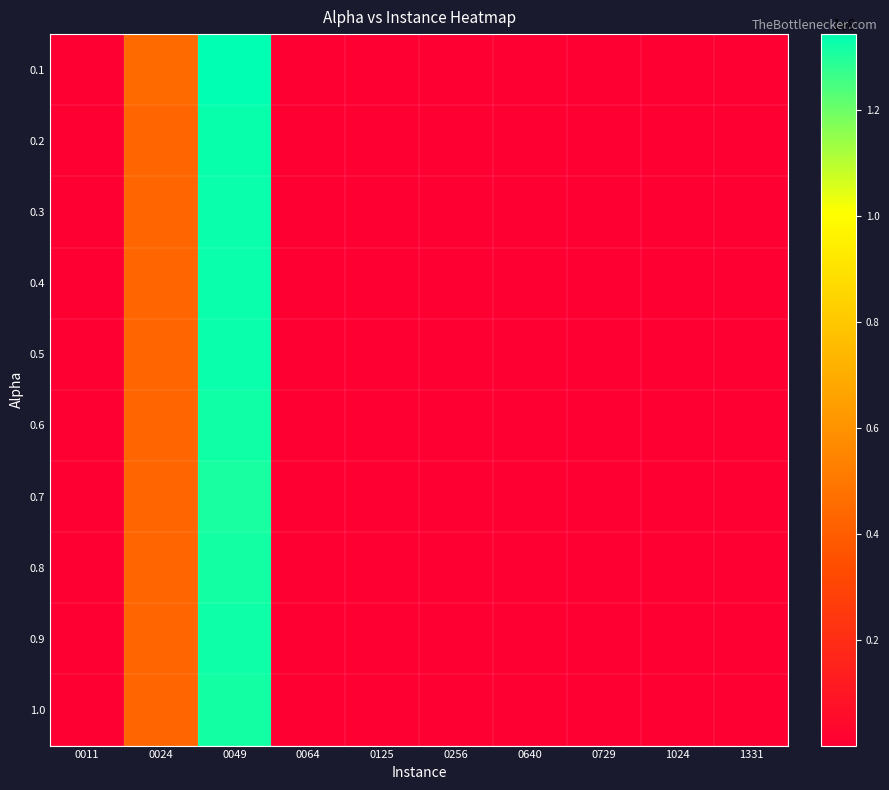

Rank the series at 0729 from highest to lowest value.

0.6, 0.7, 0.8, 0.9, 1.0, 0.4, 0.5, 0.1, 0.3, 0.2